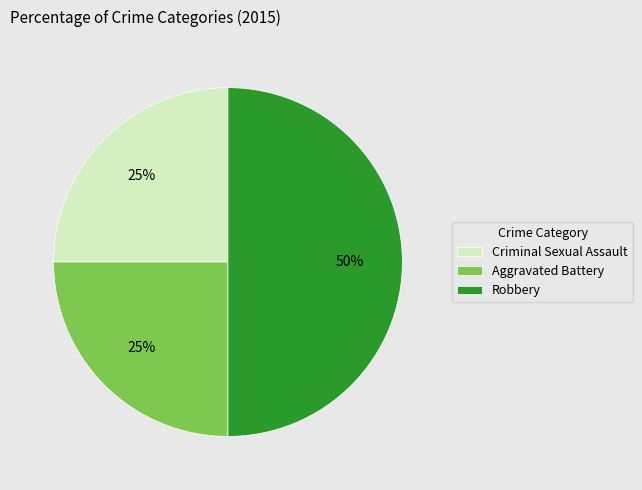

Is it true that Criminal Sexual Assault is 25% of the pie?

True